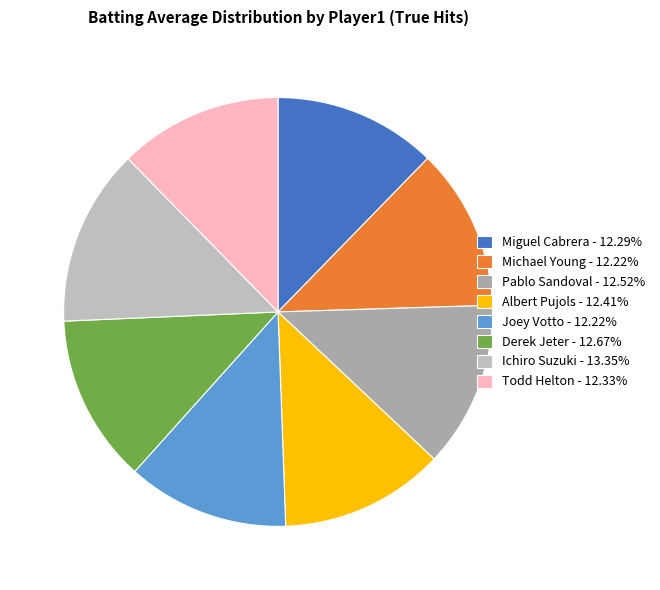

Which slice is the largest?

Ichiro Suzuki